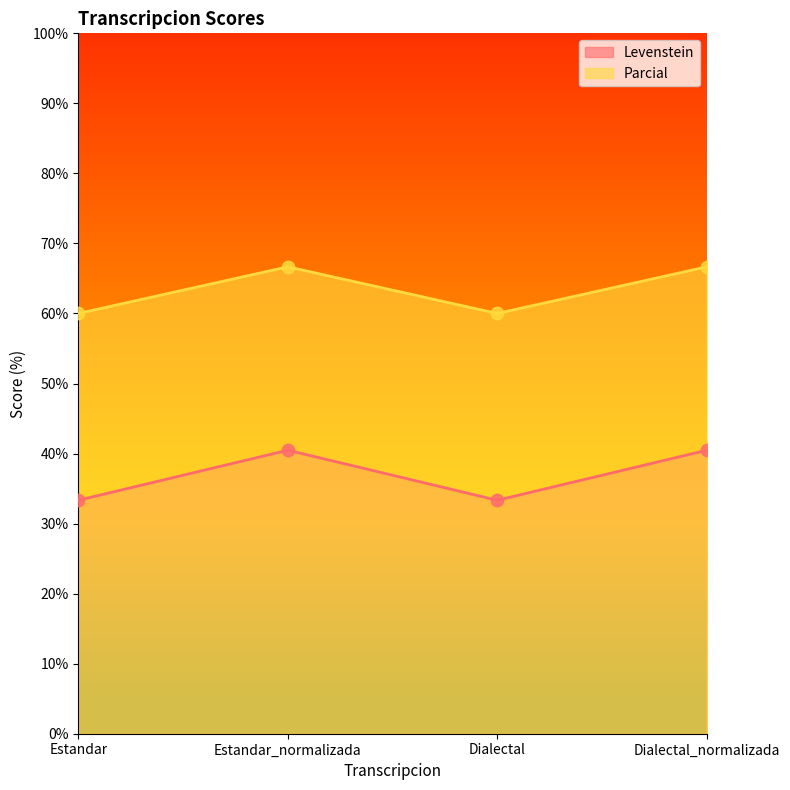

Which series has the largest total across all categories?

Parcial